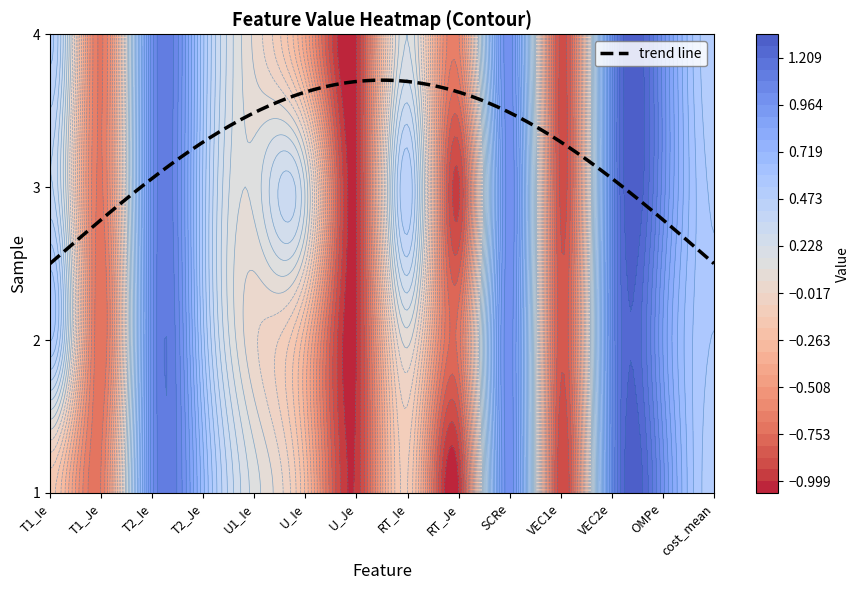

Read the 4 value at 11.

1.0